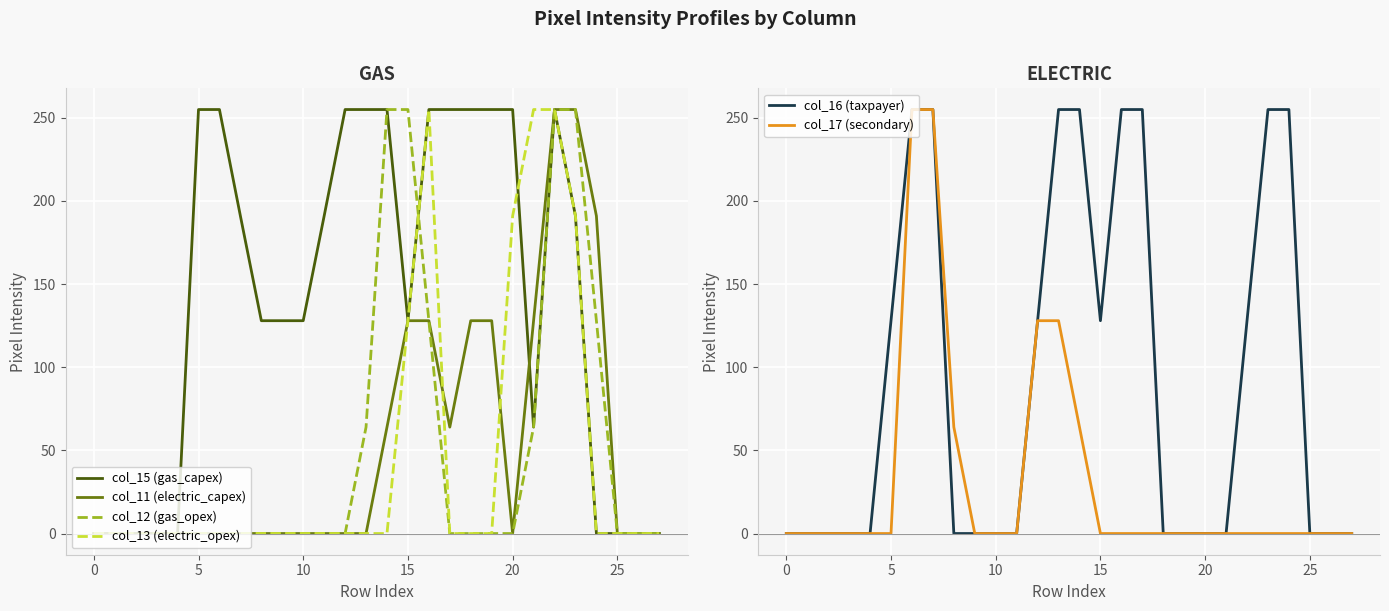

What is the spread (max minus min) of values at 17?

255